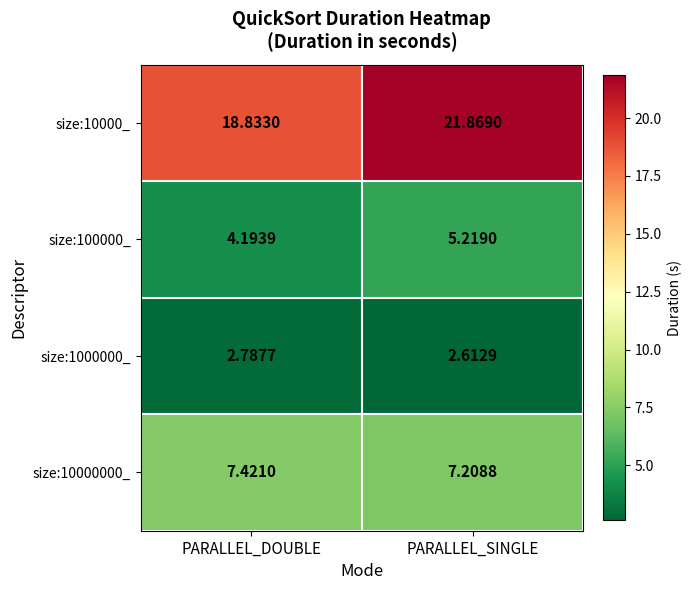

At which label is size:1000000_ closest to 2?

PARALLEL_SINGLE